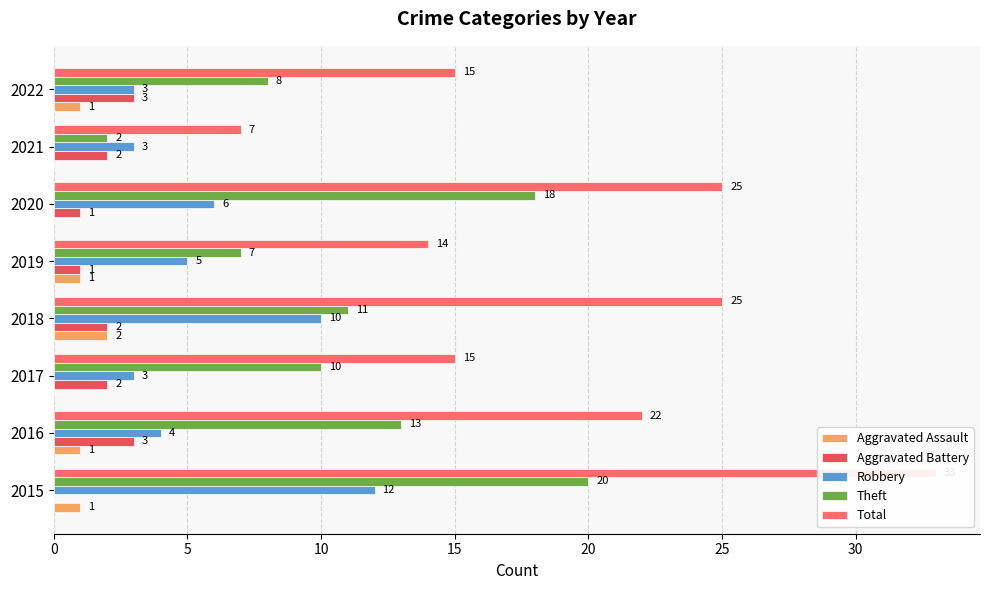

What is the sum of all Robbery values?

46